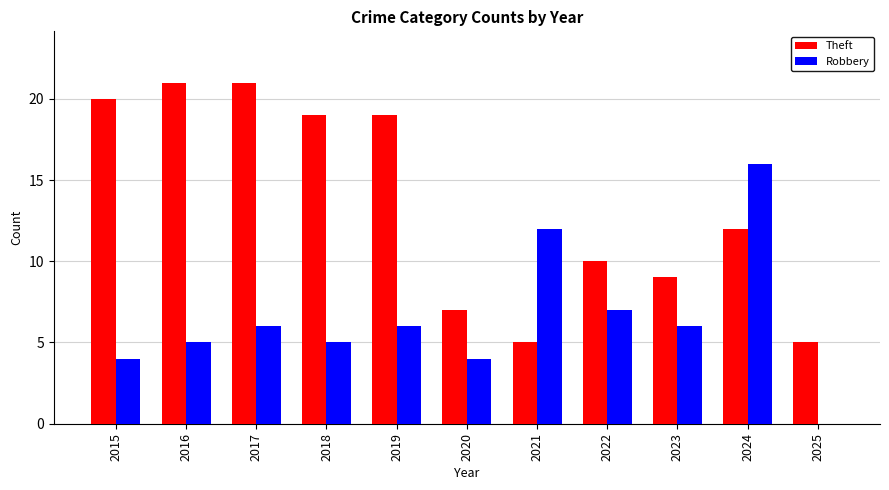

True or false: Theft has a value of 5 at 2025.

True